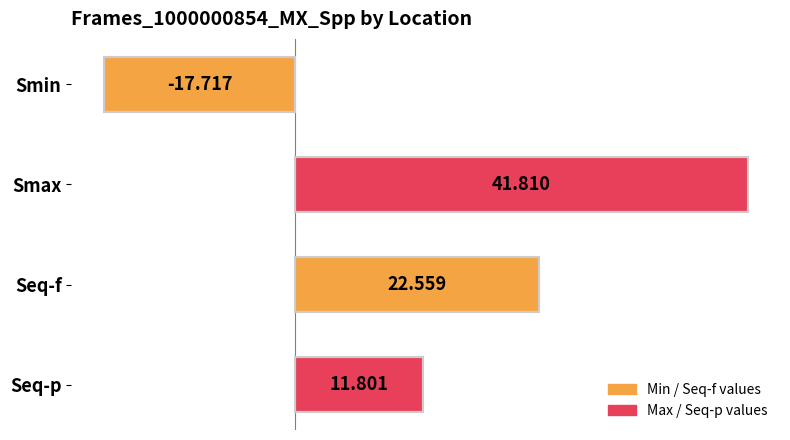

What is the label of the 4th bar from the bottom?

Smin